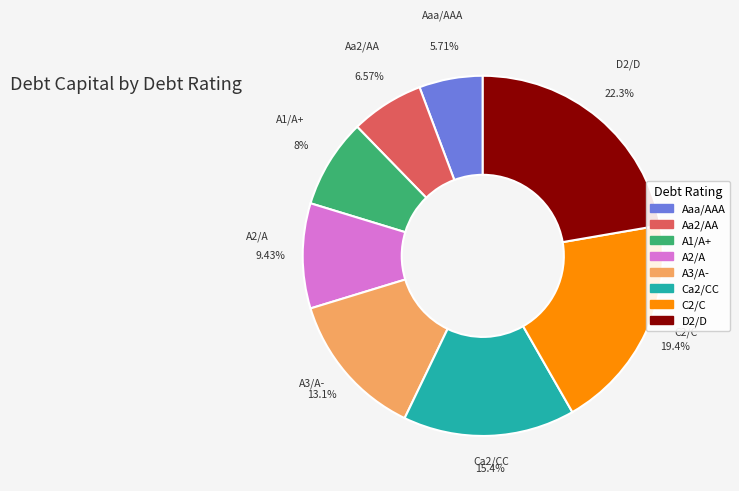

Rank the categories by value from lowest to highest.

Aaa/AAA, Aa2/AA, A1/A+, A2/A, A3/A-, Ca2/CC, C2/C, D2/D